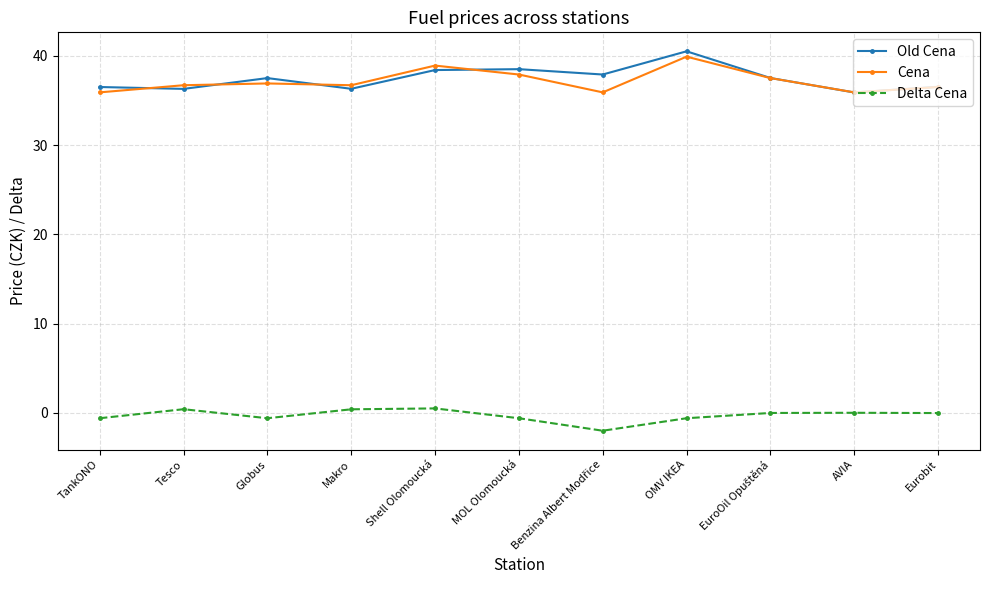

What is the sum of all Old Cena values?

411.8